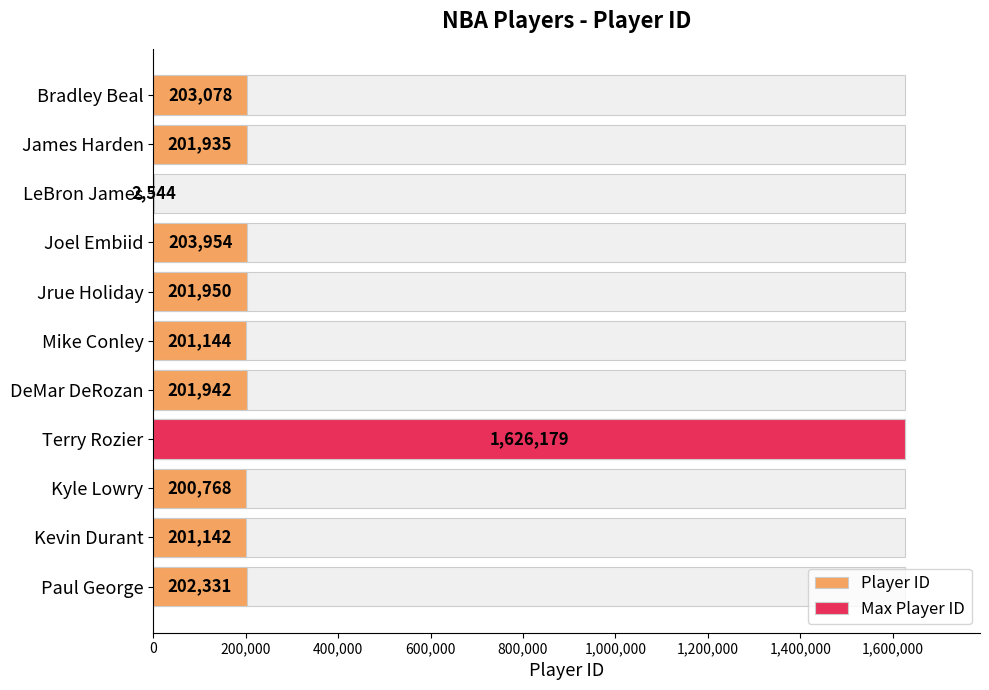

What is the maximum value shown in the chart?

1626179